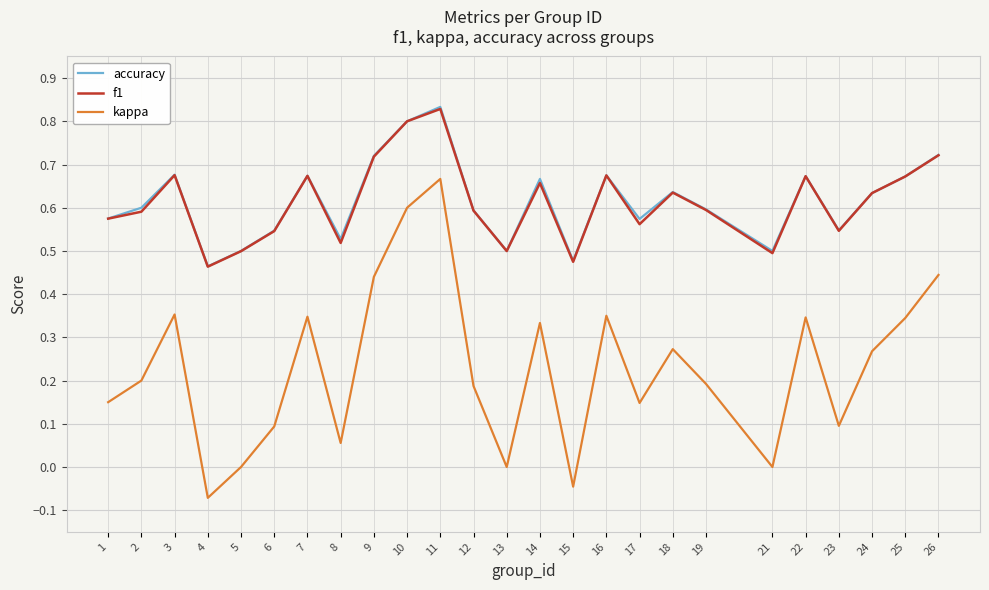

True or false: kappa and accuracy intersect in this chart.

False